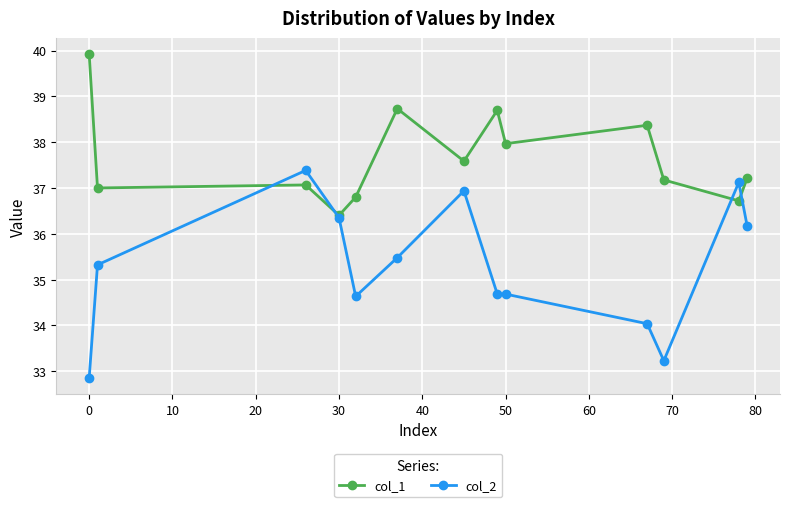

How many lines are shown in the chart?

2